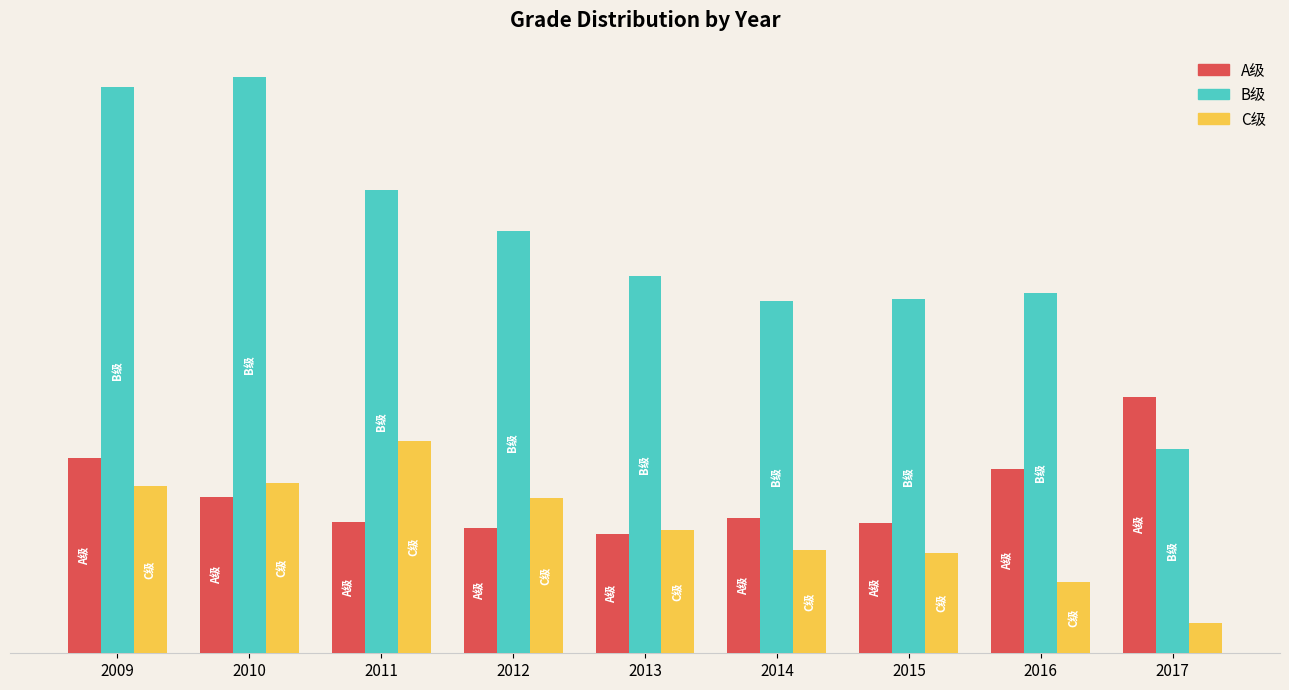

What are all the series names shown in the legend?

A级, B级, C级